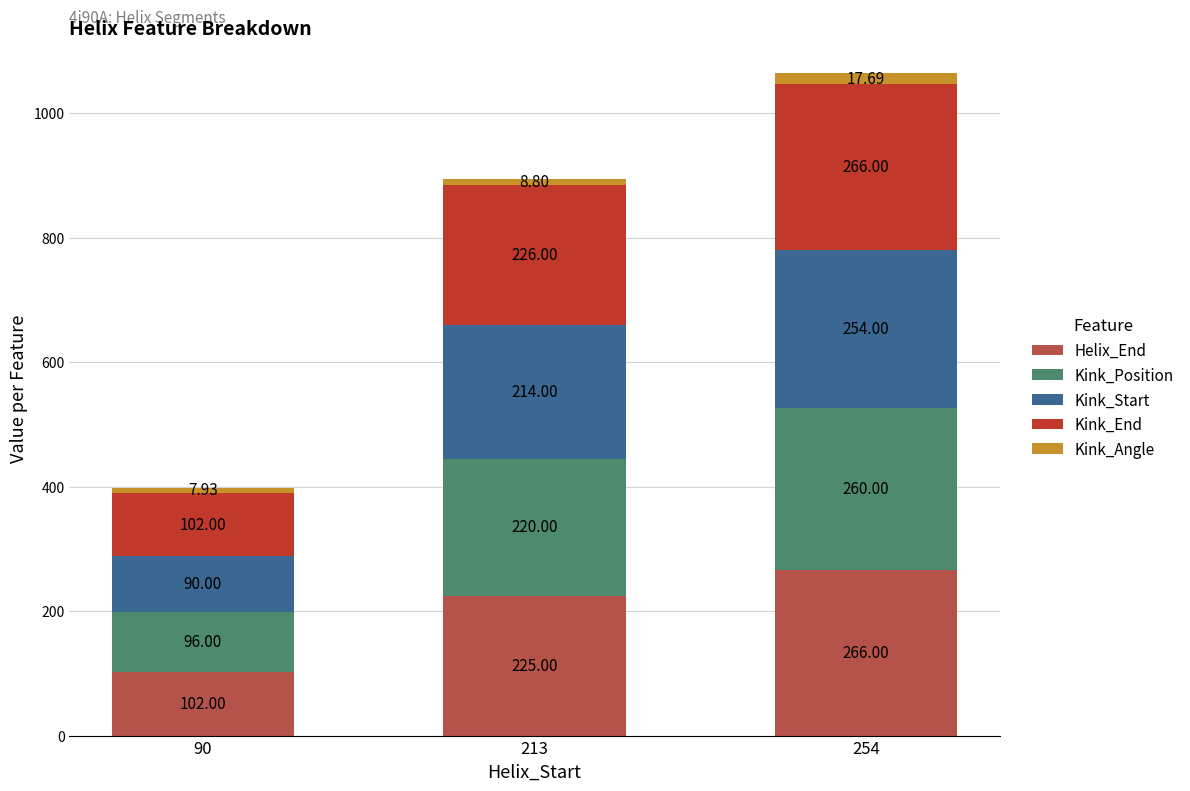

How many bars are there in total?

3